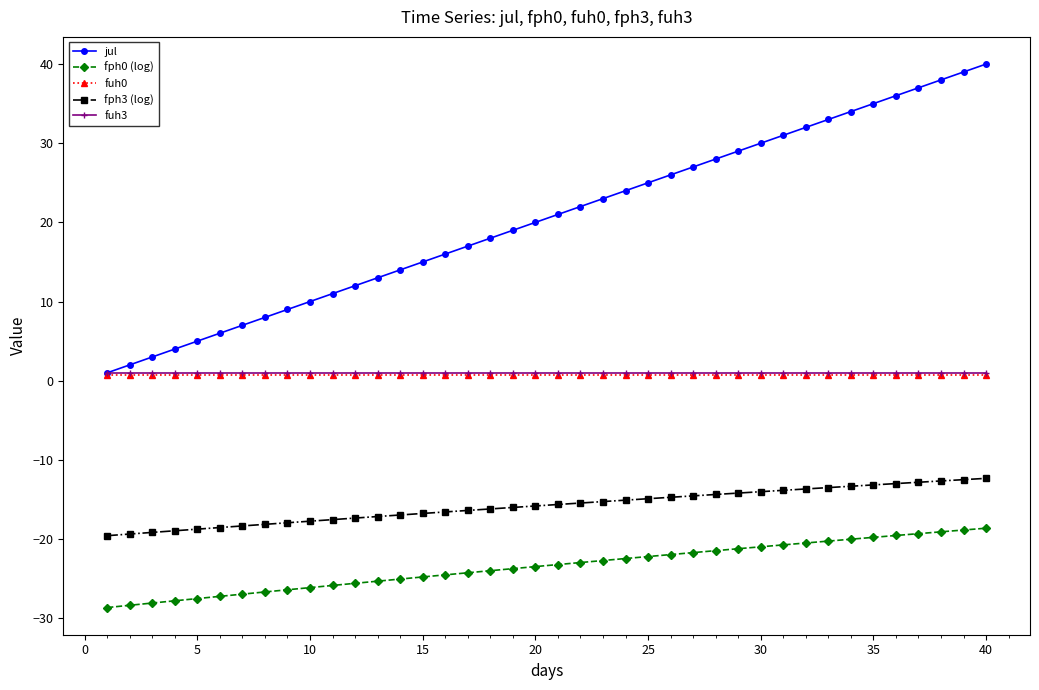

Count the number of categories in the chart.

40